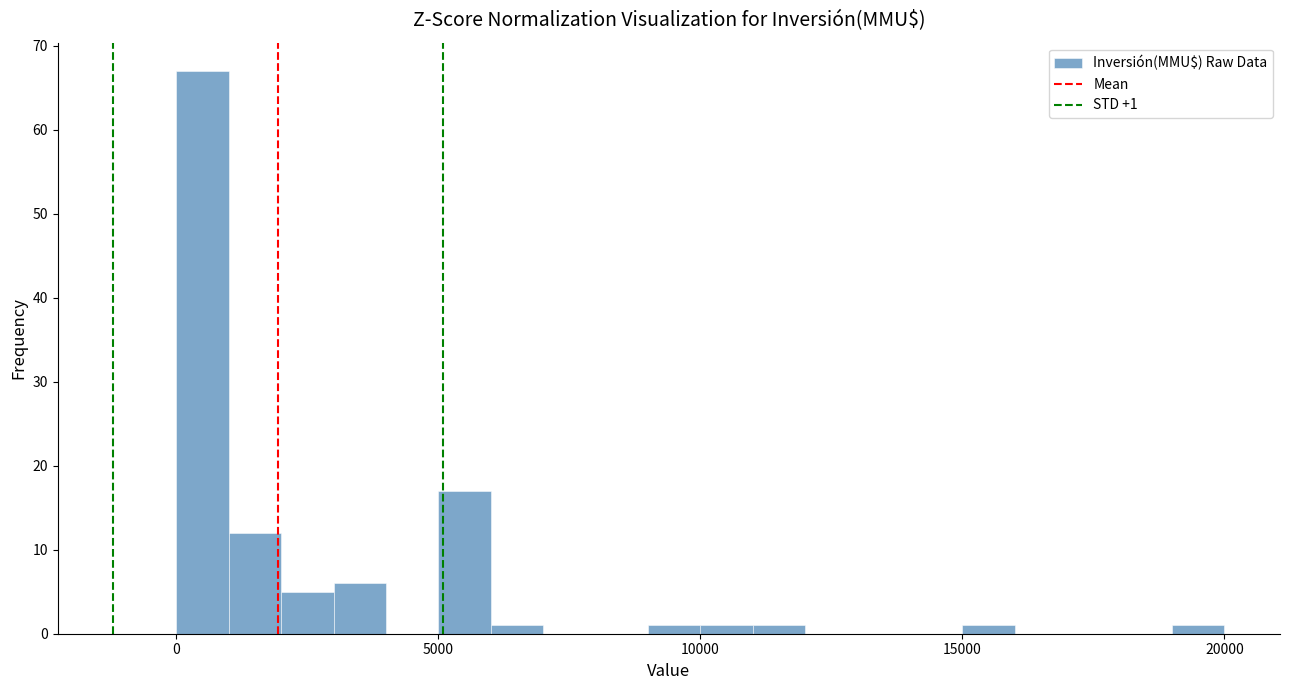

Read against the x-axis, roughly where is the centre of the tallest bar?

500